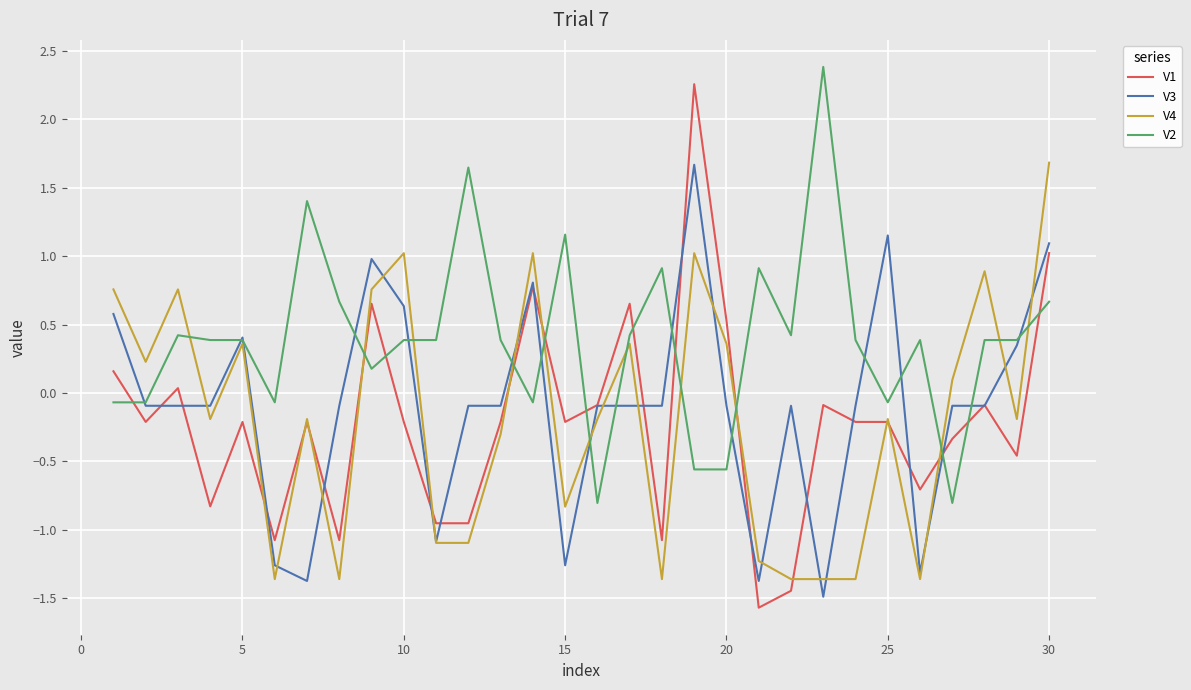

Which series has the largest total across all categories?

V2